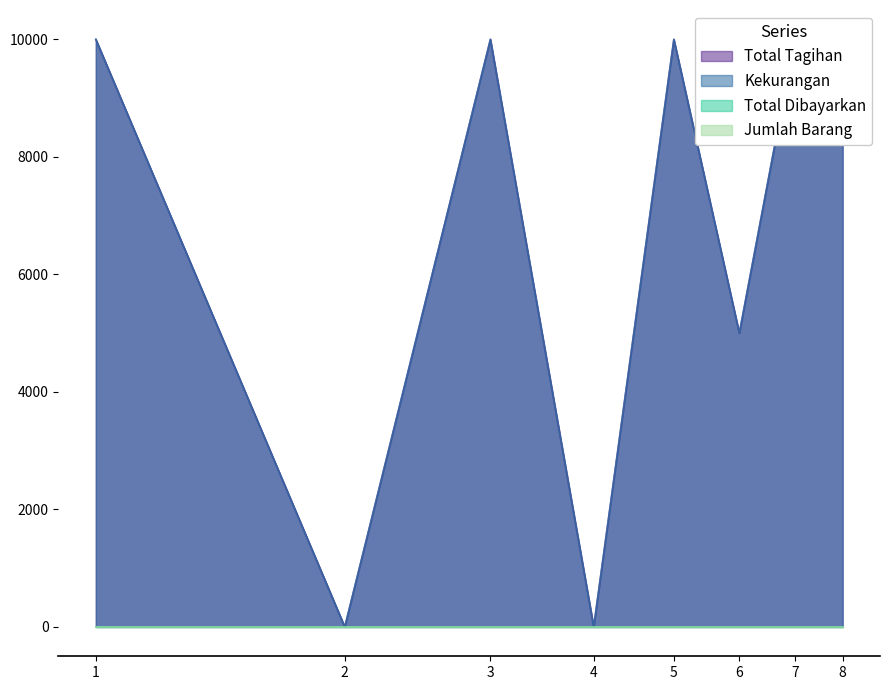

How many lines are shown in the chart?

2